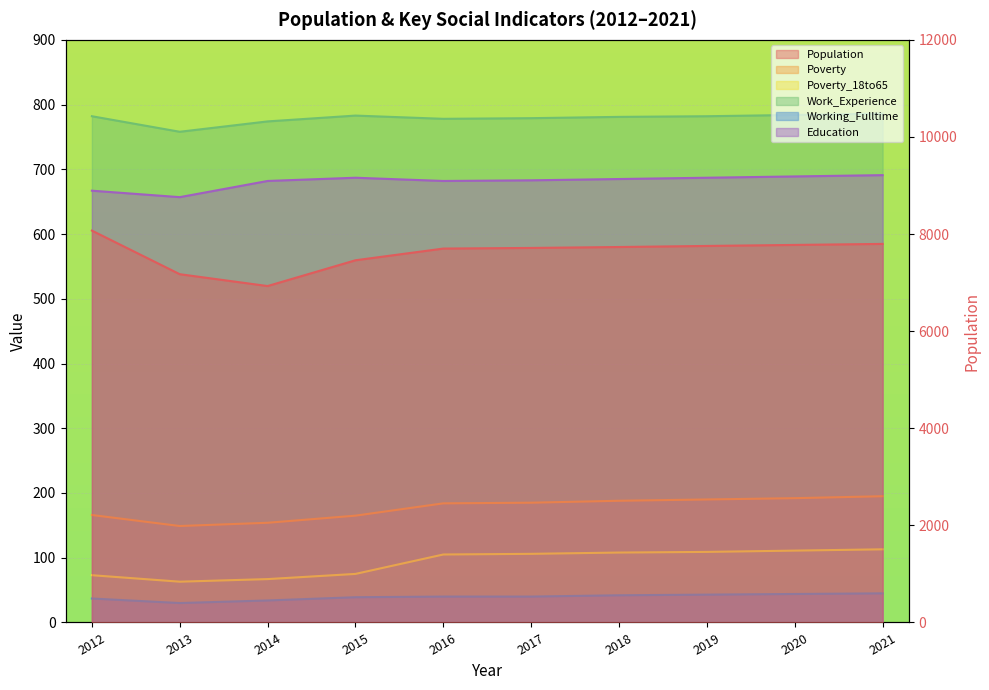

What are all the series names shown in the legend?

Population, Poverty, Poverty_18to65, Work_Experience, Working_Fulltime, Education